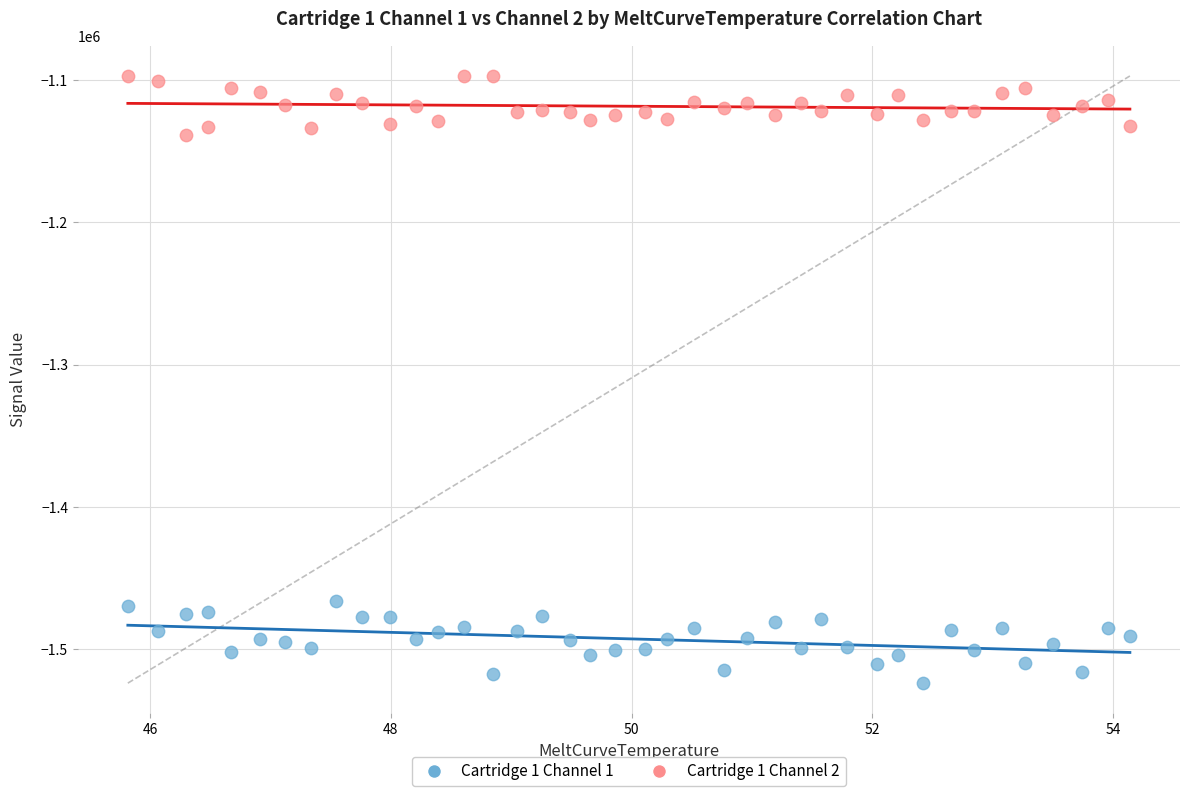

Which series reaches the maximum Y coordinate?

Cartridge 1 Channel 2